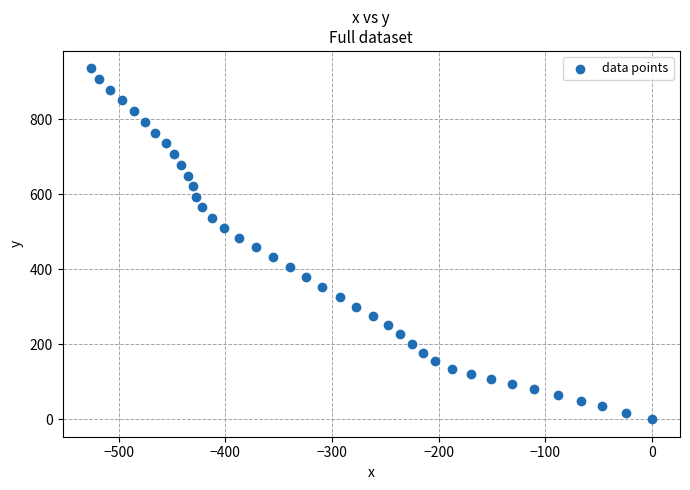

What is the range of Y values (max minus min)?

935.4